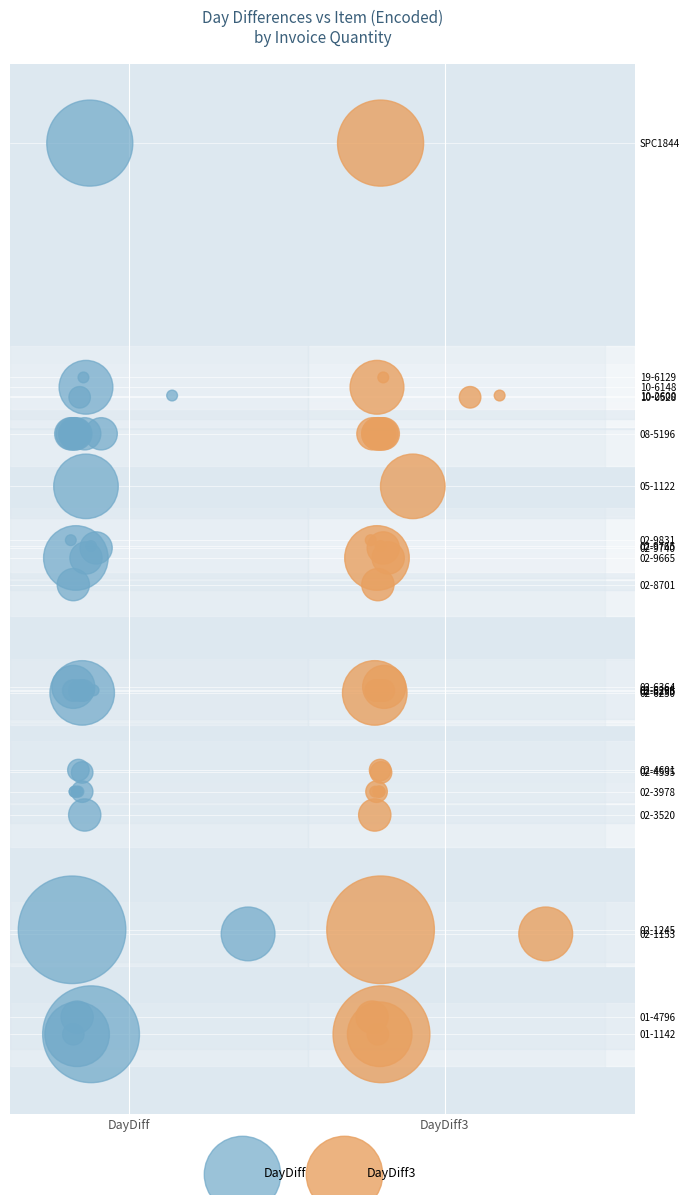

What are all the series names shown in the legend?

DayDiff, DayDiff3